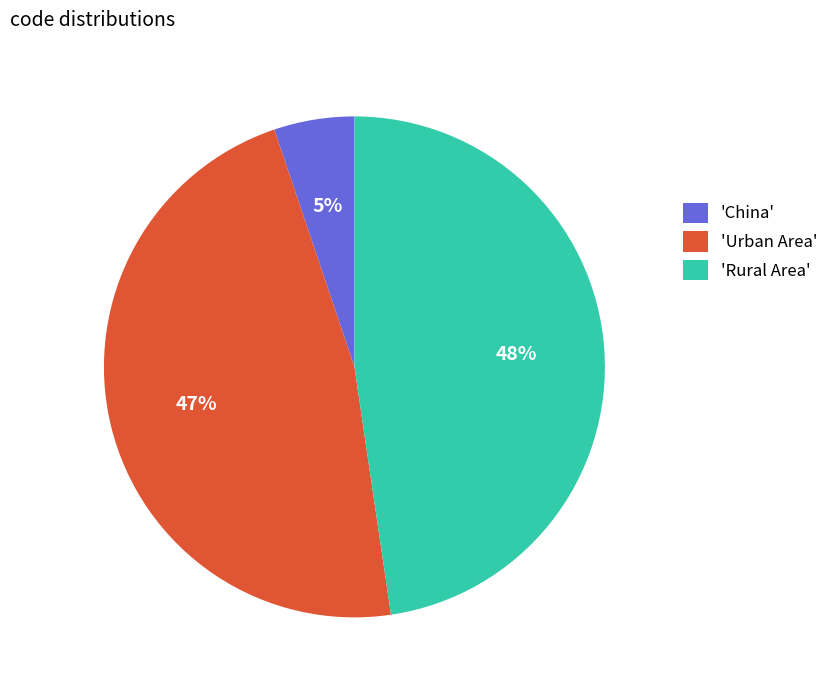

Is there a majority slice in this chart?

No